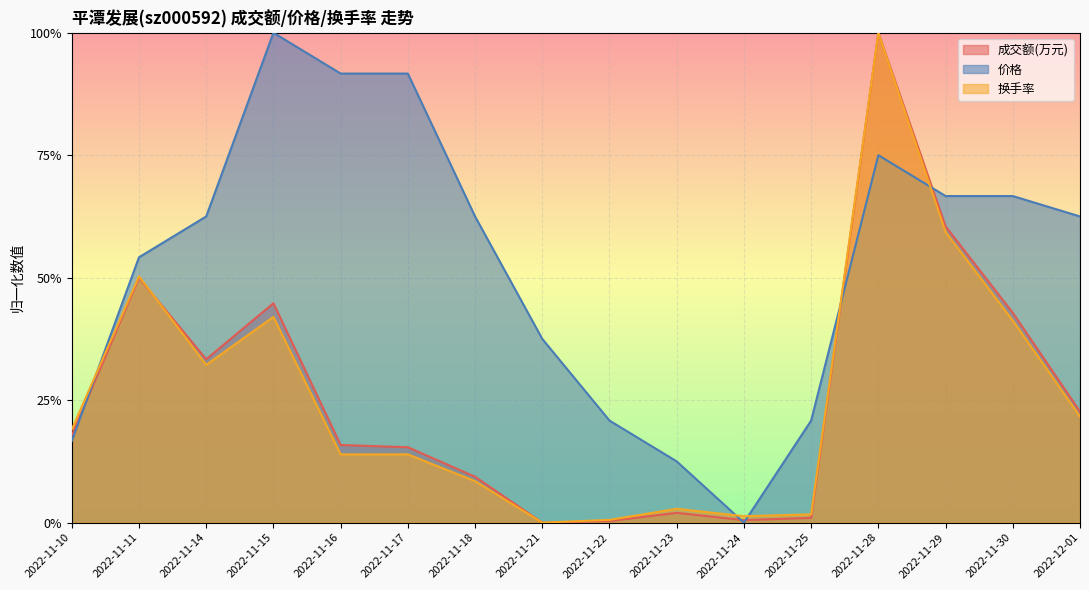

Rank the series by their maximum value, from lowest to highest.

价格, 换手率, 成交额(万元)